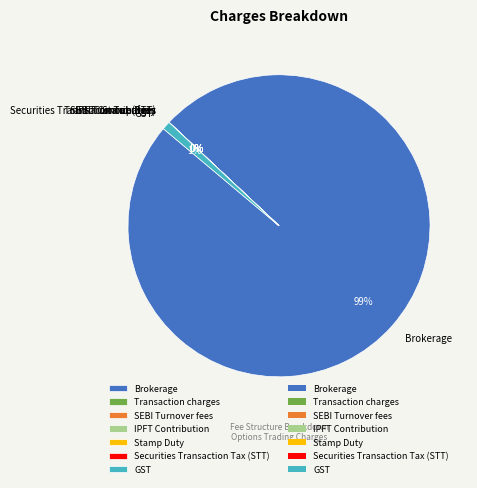

Is there any slice that represents more than half of the pie?

Yes